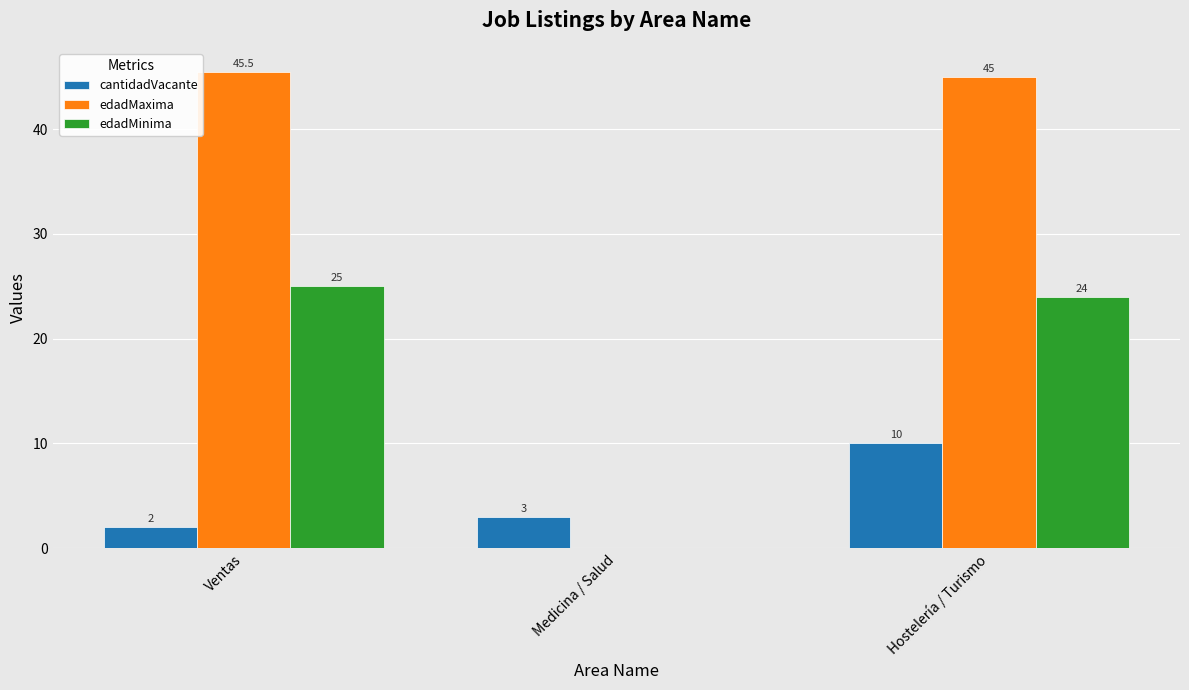

Is it true that cantidadVacante equals 1.3 at Medicina / Salud?

False